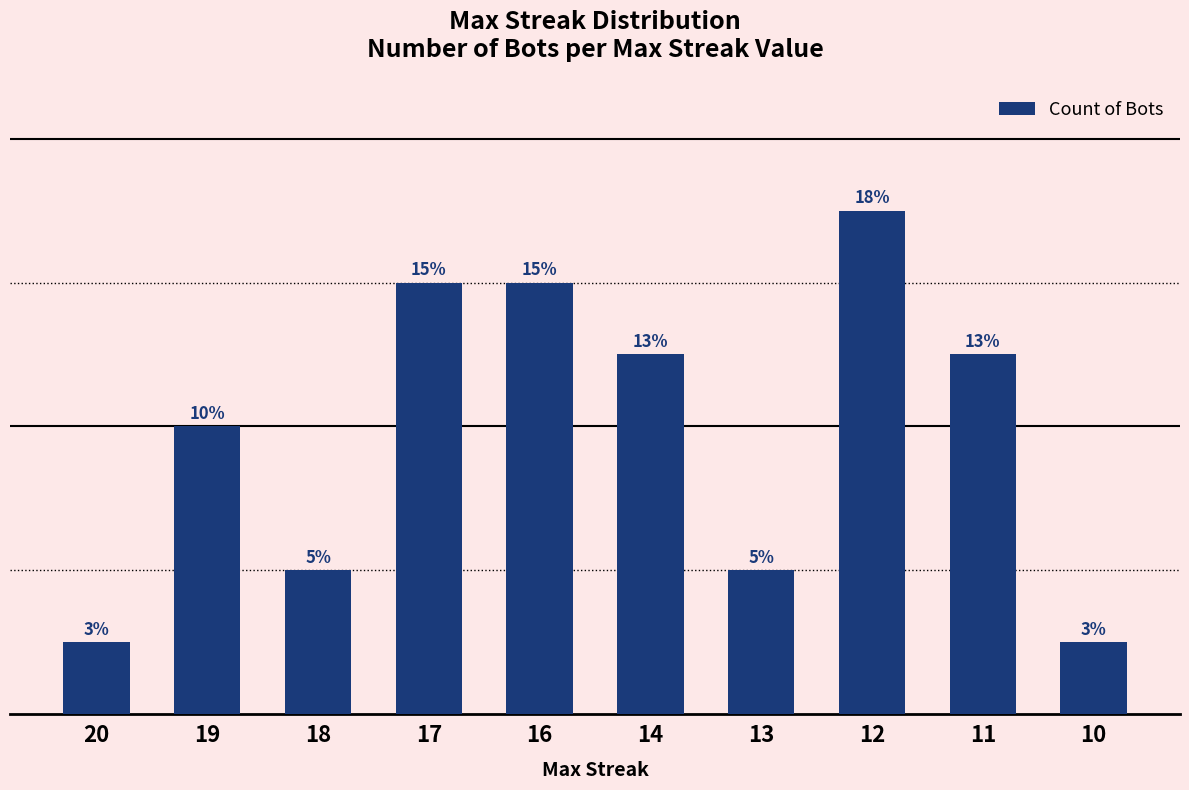

Are the bars horizontal?

No